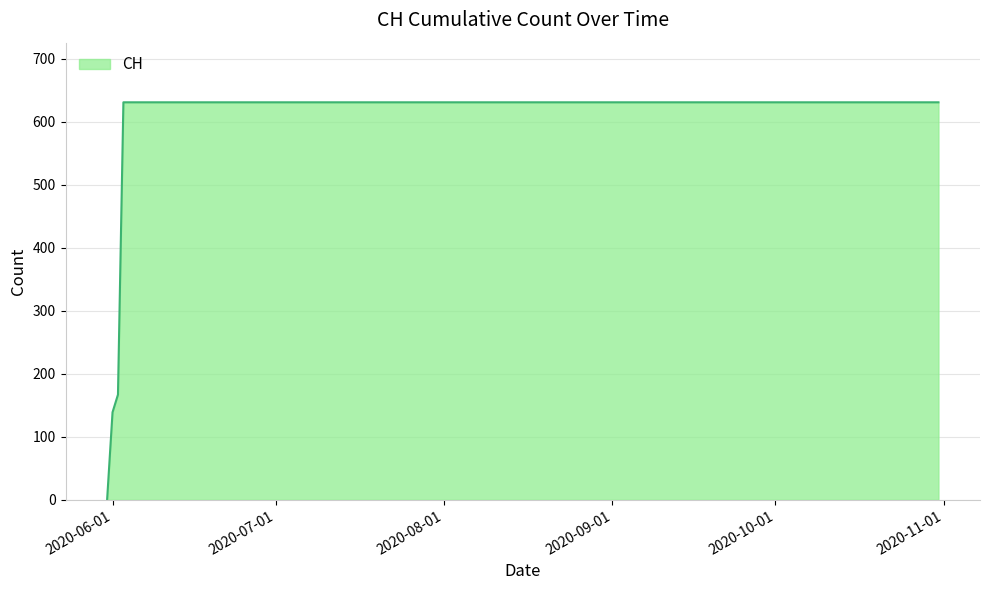

What is the difference between the maximum and minimum values?

631